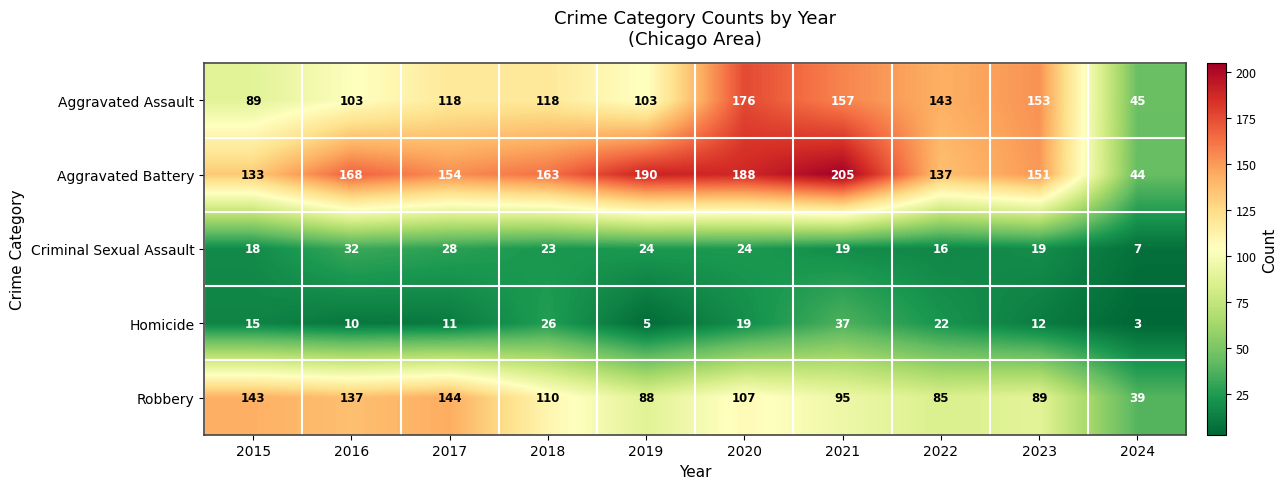

What is the total value across all series at 2017?

455